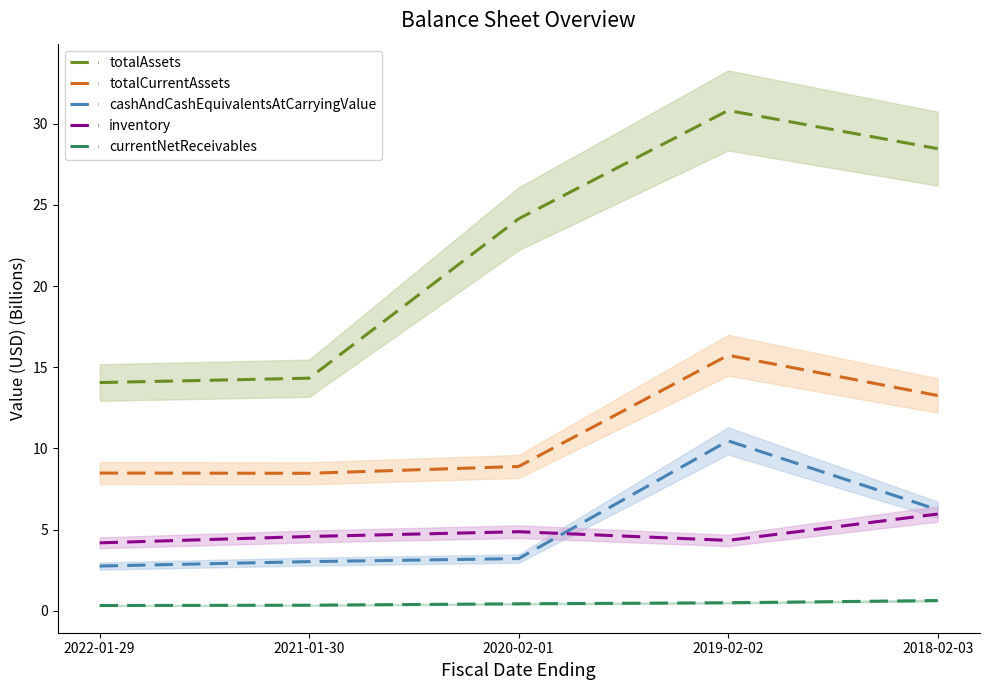

Is the value of totalAssets at 2021-01-30 greater than the value of cashAndCashEquivalentsAtCarryingValue at 2018-02-03?

Yes